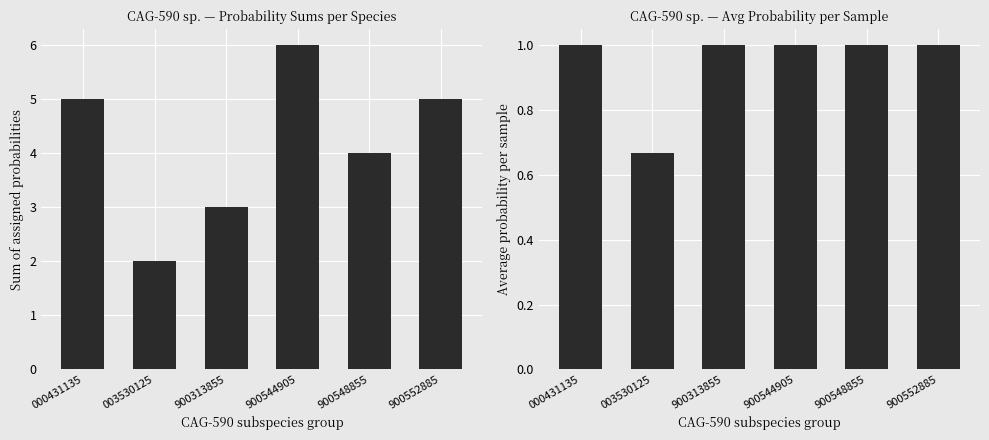

Which category has the highest value in the Avg probability per sample series?

000431135